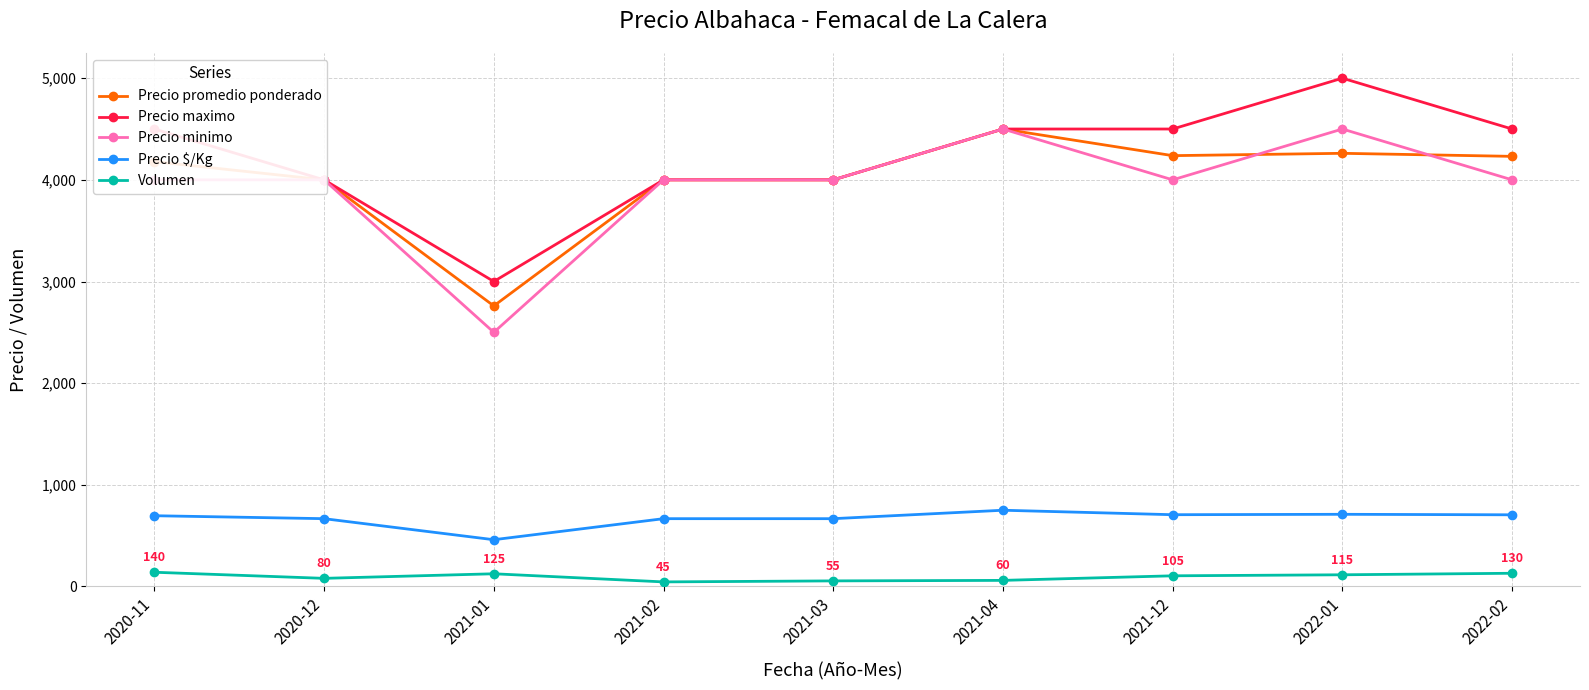

What value does the Precio promedio ponderado series have at 2021-02?

4000